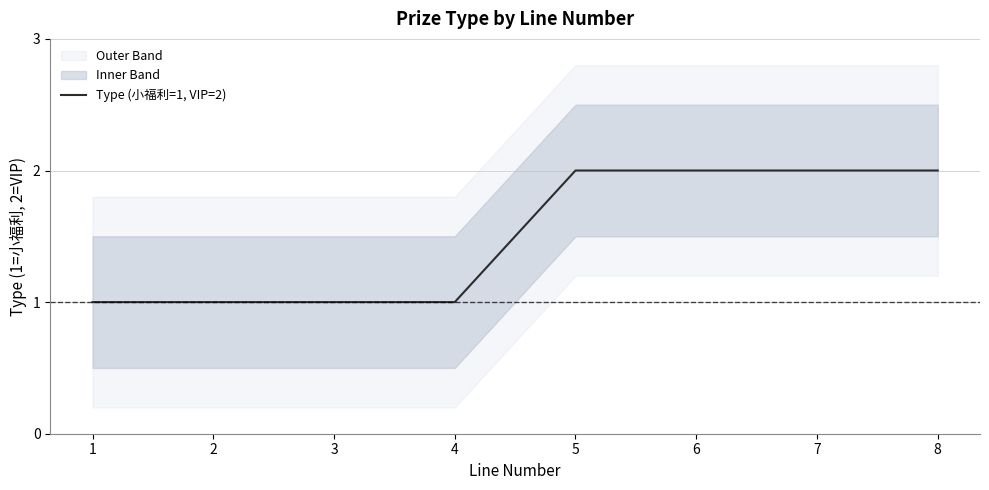

List the labels in order of value, smallest first.

1, 2, 3, 4, 5, 6, 7, 8